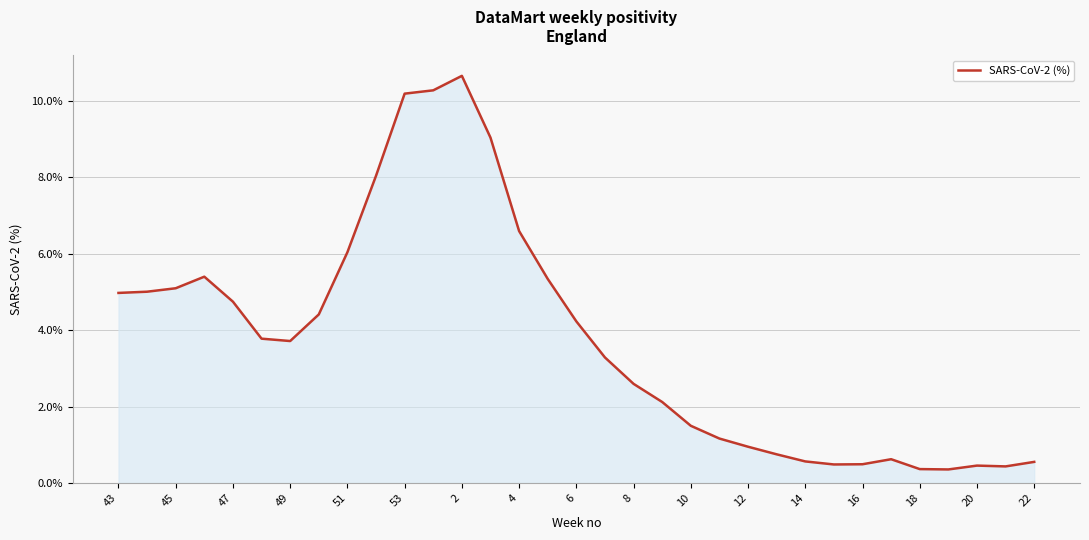

What is the sum of all values?

124.2